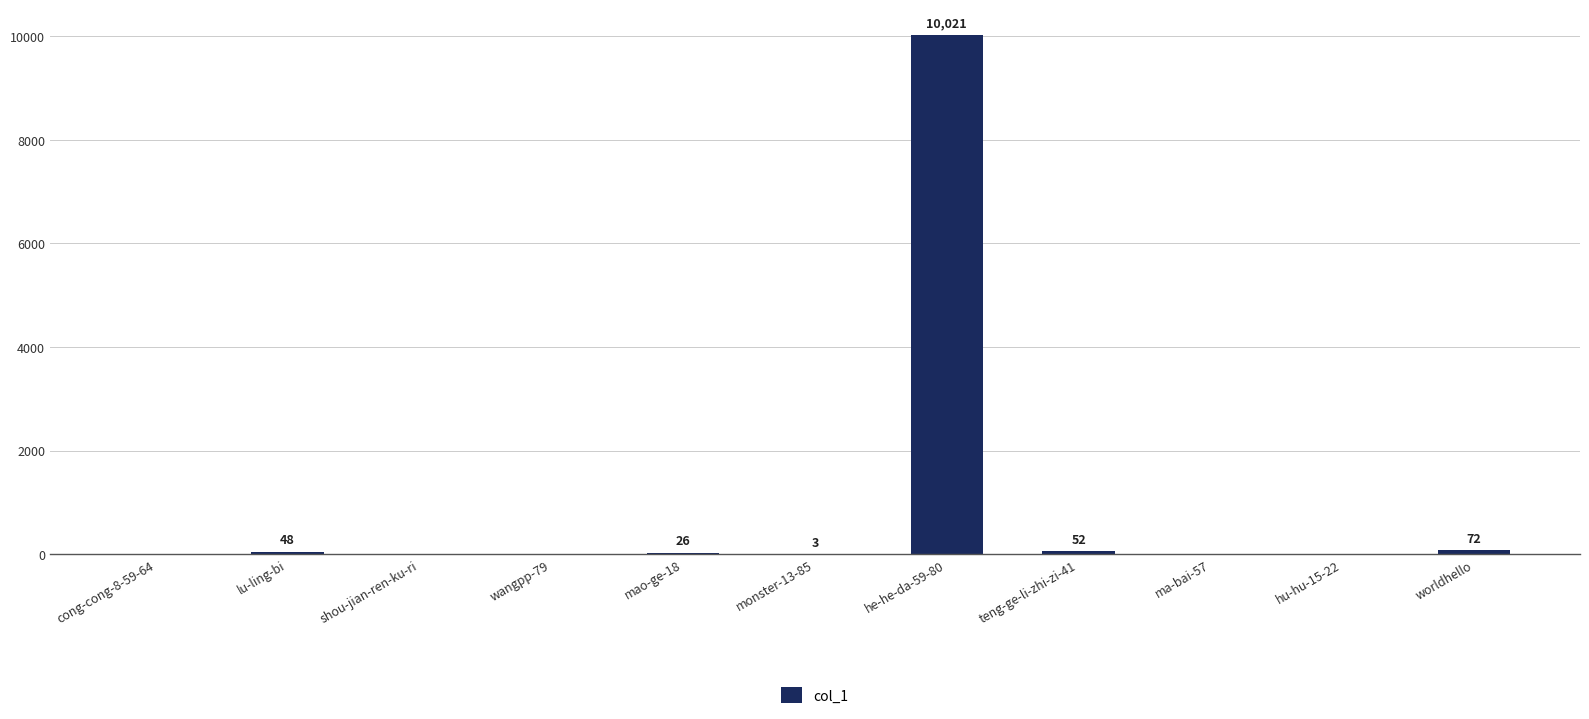

What is the greatest value displayed?

10021